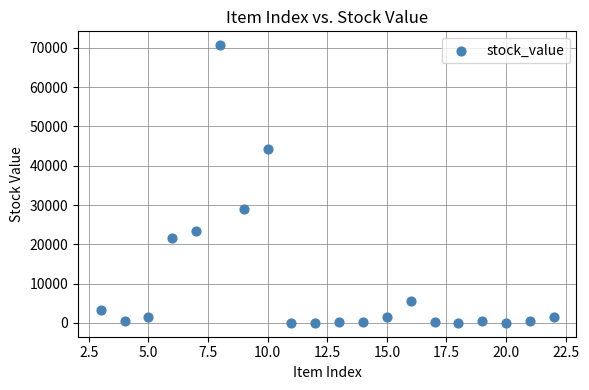

What is the range of Y values (max minus min)?

70652.2